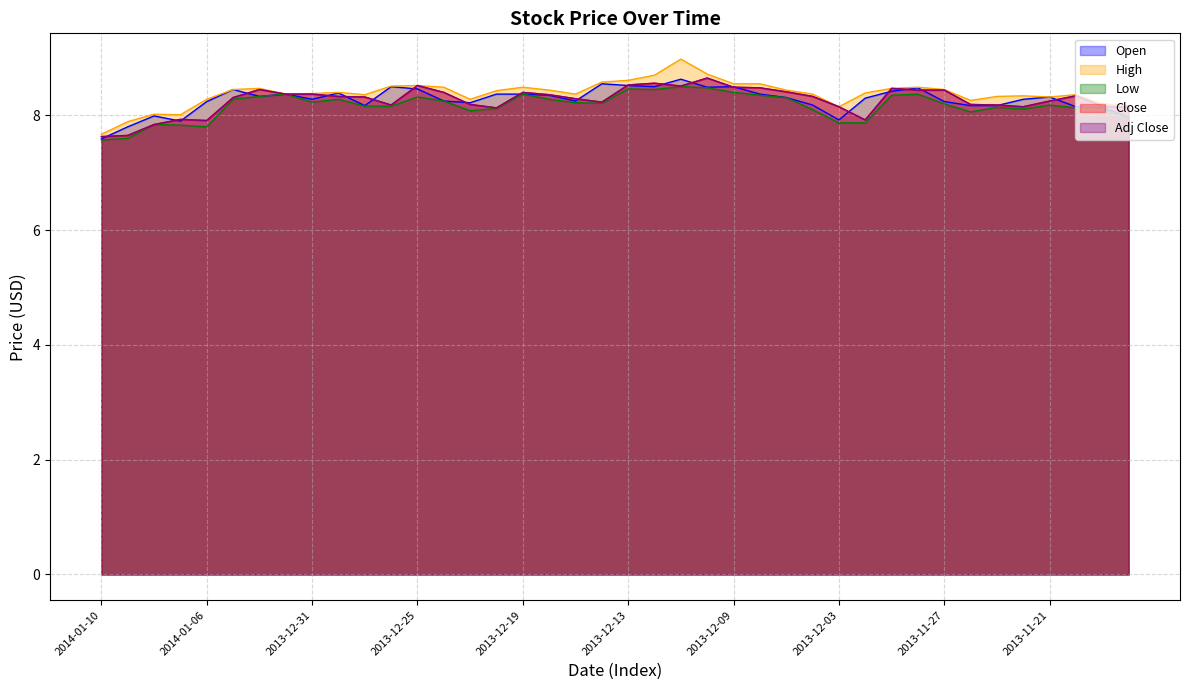

Where is Low nearest to the value 8?

39